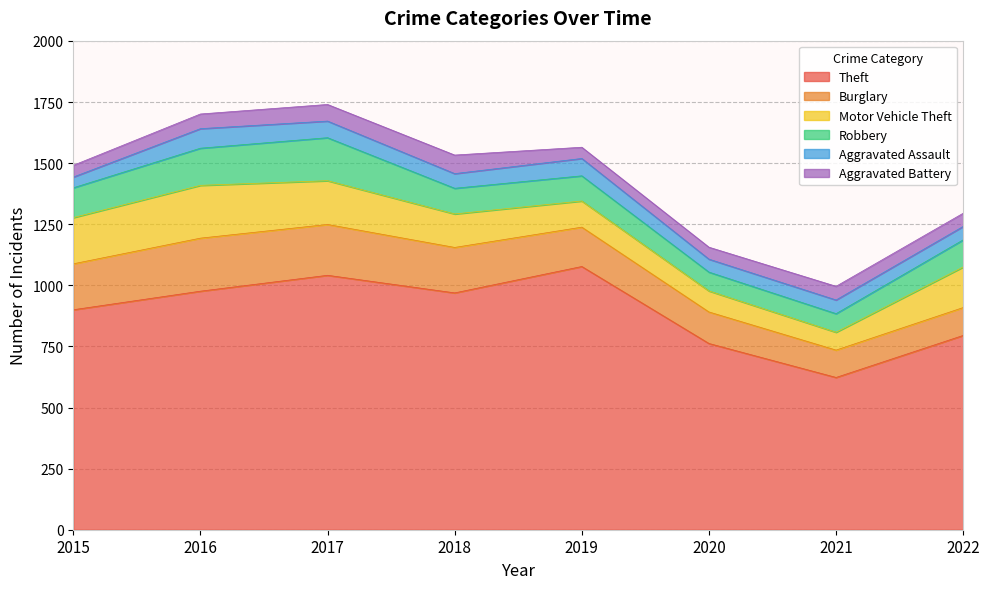

At which category does the chart reach its peak across all series?

2019